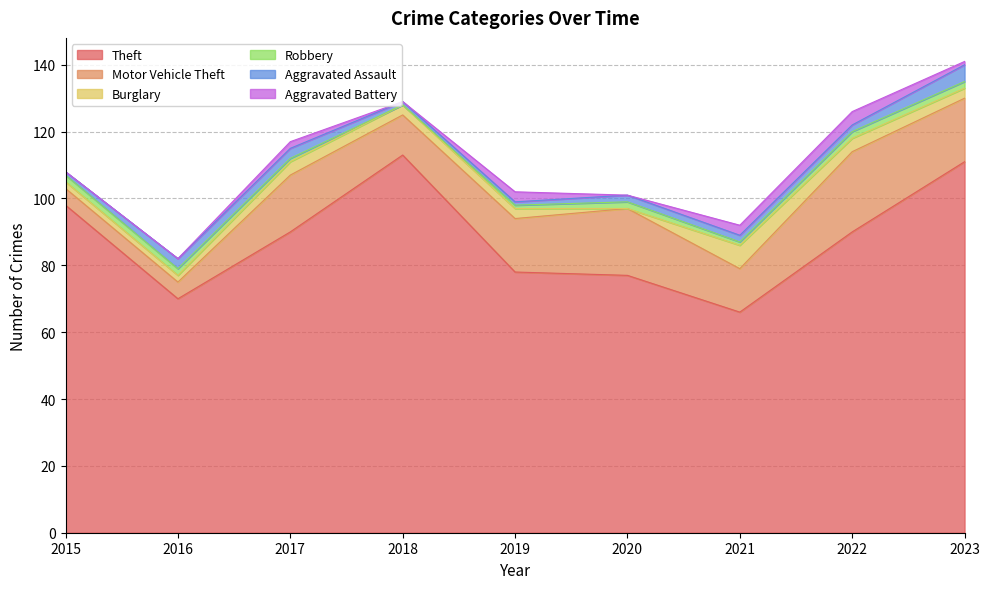

What is the minimum value for Theft?

66